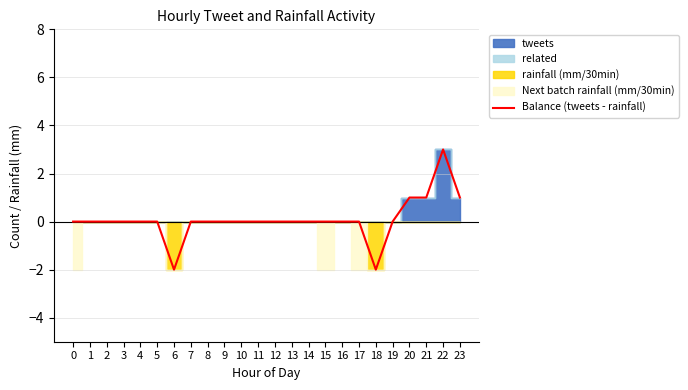

What is the sum of all values?

2